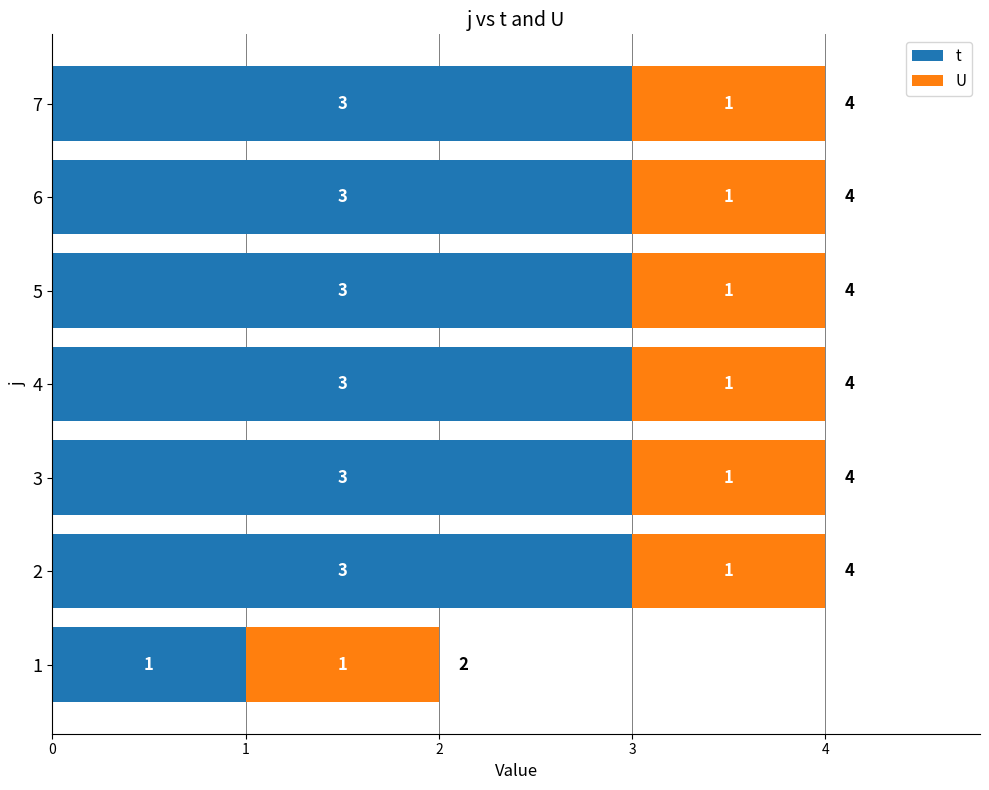

What is the maximum value for t?

3